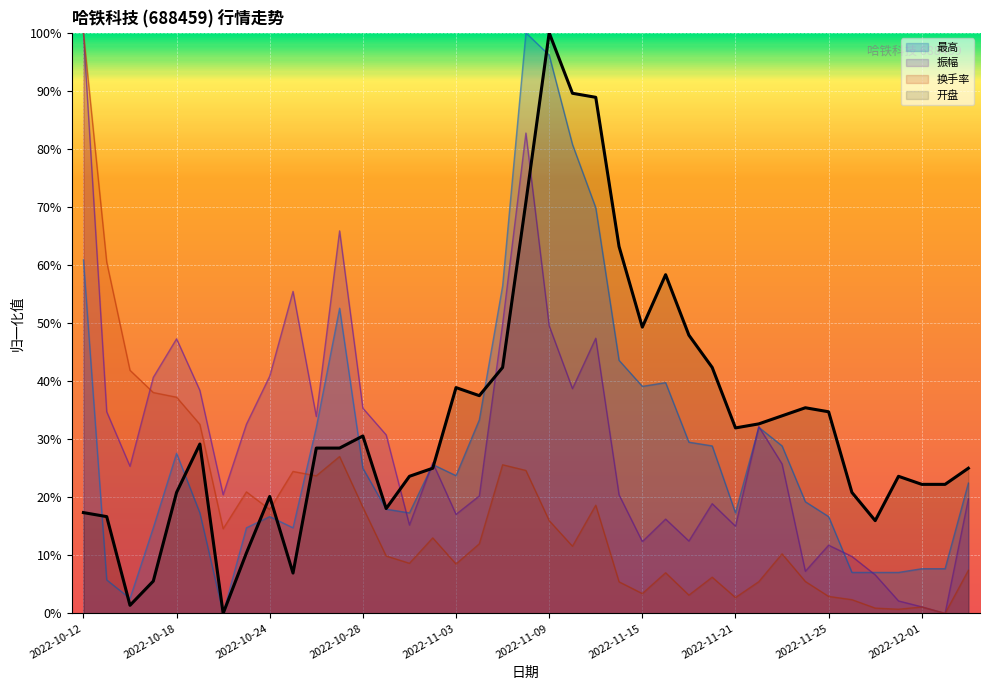

Reading left to right, what are all the values shown in this chart?

开盘: 2022-10-12=0.2	2022-10-13=0.2	2022-10-14=0.0	2022-10-17=0.1	2022-10-18=0.2	2022-10-19=0.3	2022-10-20=0.0	2022-10-21=0.1	2022-10-24=0.2	2022-10-25=0.1	2022-10-26=0.3	2022-10-27=0.3	2022-10-28=0.3	2022-10-31=0.2	2022-11-01=0.2	2022-11-02=0.2	2022-11-03=0.4	2022-11-04=0.4	2022-11-07=0.4	2022-11-08=0.7	2022-11-09=1.0	2022-11-10=0.9	2022-11-11=0.9	2022-11-14=0.6	2022-11-15=0.5	2022-11-16=0.6	2022-11-17=0.5	2022-11-18=0.4	2022-11-21=0.3	2022-11-22=0.3	2022-11-23=0.3	2022-11-24=0.4	2022-11-25=0.3	2022-11-28=0.2	2022-11-29=0.2	2022-11-30=0.2	2022-12-01=0.2	2022-12-02=0.2	2022-12-05=0.2
最高: 2022-10-12=0.6	2022-10-13=0.1	2022-10-14=0.0	2022-10-17=0.1	2022-10-18=0.3	2022-10-19=0.2	2022-10-20=0.0	2022-10-21=0.1	2022-10-24=0.2	2022-10-25=0.1	2022-10-26=0.3	2022-10-27=0.5	2022-10-28=0.2	2022-10-31=0.2	2022-11-01=0.2	2022-11-02=0.3	2022-11-03=0.2	2022-11-04=0.3	2022-11-07=0.6	2022-11-08=1.0	2022-11-09=1.0	2022-11-10=0.8	2022-11-11=0.7	2022-11-14=0.4	2022-11-15=0.4	2022-11-16=0.4	2022-11-17=0.3	2022-11-18=0.3	2022-11-21=0.2	2022-11-22=0.3	2022-11-23=0.3	2022-11-24=0.2	2022-11-25=0.2	2022-11-28=0.1	2022-11-29=0.1	2022-11-30=0.1	2022-12-01=0.1	2022-12-02=0.1	2022-12-05=0.2
振幅: 2022-10-12=1.0	2022-10-13=0.3	2022-10-14=0.3	2022-10-17=0.4	2022-10-18=0.5	2022-10-19=0.4	2022-10-20=0.2	2022-10-21=0.3	2022-10-24=0.4	2022-10-25=0.6	2022-10-26=0.3	2022-10-27=0.7	2022-10-28=0.4	2022-10-31=0.3	2022-11-01=0.2	2022-11-02=0.3	2022-11-03=0.2	2022-11-04=0.2	2022-11-07=0.5	2022-11-08=0.8	2022-11-09=0.5	2022-11-10=0.4	2022-11-11=0.5	2022-11-14=0.2	2022-11-15=0.1	2022-11-16=0.2	2022-11-17=0.1	2022-11-18=0.2	2022-11-21=0.2	2022-11-22=0.3	2022-11-23=0.3	2022-11-24=0.1	2022-11-25=0.1	2022-11-28=0.1	2022-11-29=0.1	2022-11-30=0.0	2022-12-01=0.0	2022-12-02=0.0	2022-12-05=0.2
换手率: 2022-10-12=1.0	2022-10-13=0.6	2022-10-14=0.4	2022-10-17=0.4	2022-10-18=0.4	2022-10-19=0.3	2022-10-20=0.1	2022-10-21=0.2	2022-10-24=0.2	2022-10-25=0.2	2022-10-26=0.2	2022-10-27=0.3	2022-10-28=0.2	2022-10-31=0.1	2022-11-01=0.1	2022-11-02=0.1	2022-11-03=0.1	2022-11-04=0.1	2022-11-07=0.3	2022-11-08=0.2	2022-11-09=0.2	2022-11-10=0.1	2022-11-11=0.2	2022-11-14=0.1	2022-11-15=0.0	2022-11-16=0.1	2022-11-17=0.0	2022-11-18=0.1	2022-11-21=0.0	2022-11-22=0.1	2022-11-23=0.1	2022-11-24=0.1	2022-11-25=0.0	2022-11-28=0.0	2022-11-29=0.0	2022-11-30=0.0	2022-12-01=0.0	2022-12-02=0.0	2022-12-05=0.1